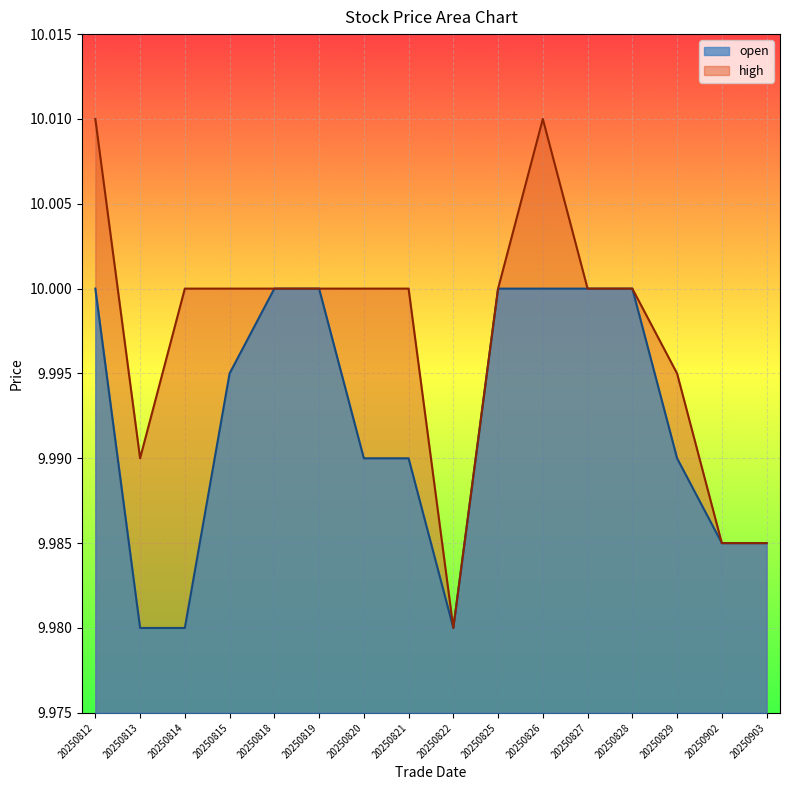

What is the maximum value for open?

10.0